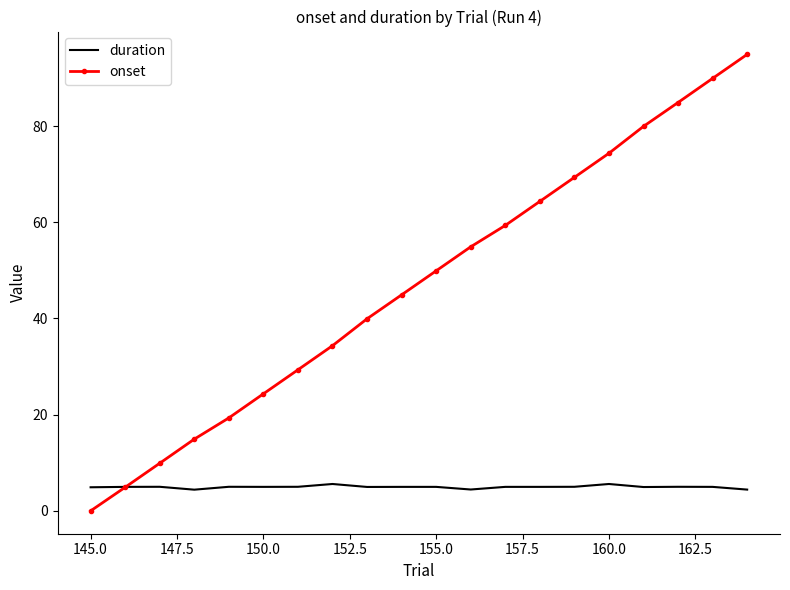

What is the difference between the maximum and second lowest values in the onset series?

90.0